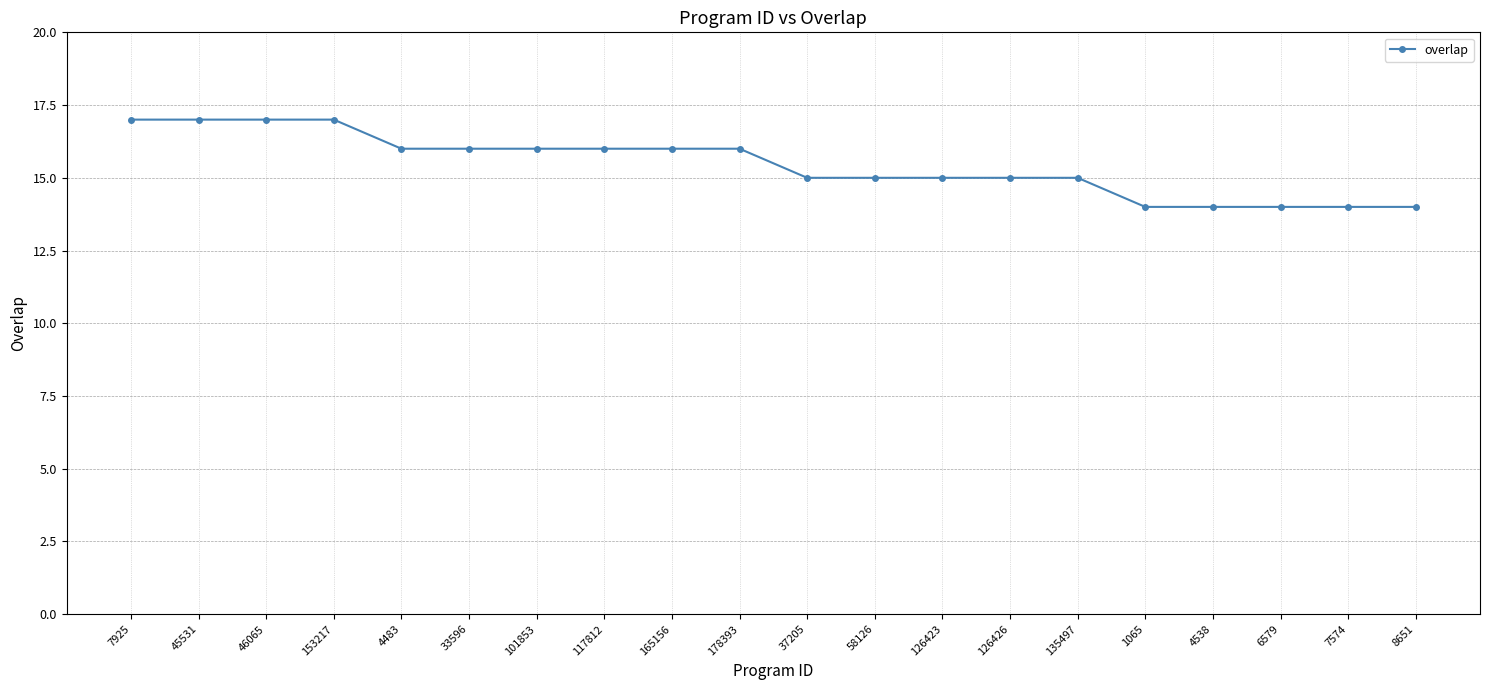

What is the difference between the second highest and minimum values?

3